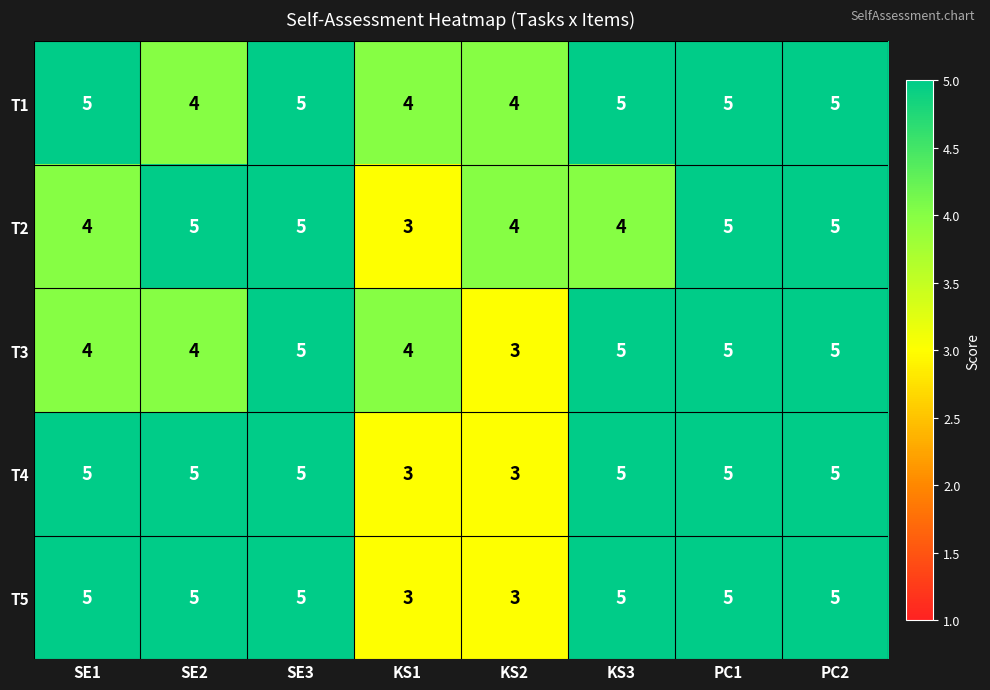

Between KS3 and PC2, which series saw the biggest shift?

T2